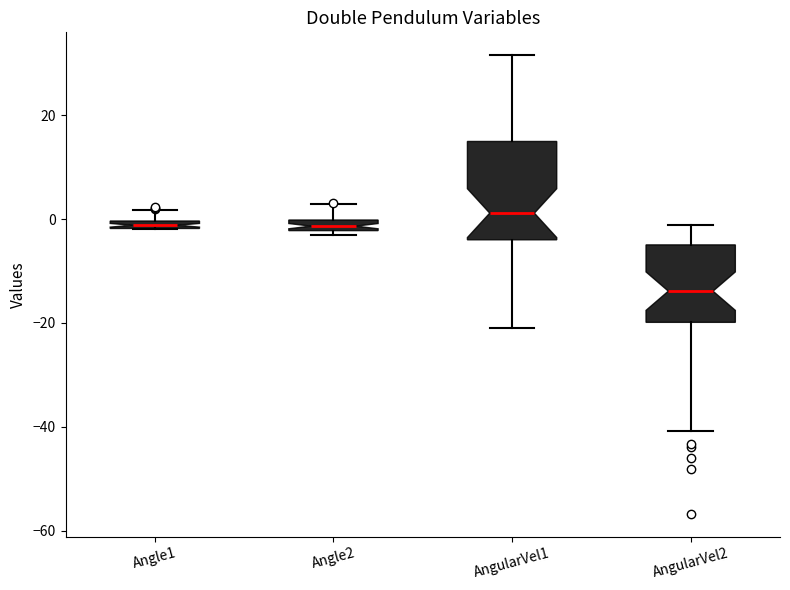

Where does the upper whisker of the box for Angle1 end on the y-axis? The values are not printed on the chart, so give them approximately, as read against the axis.

2